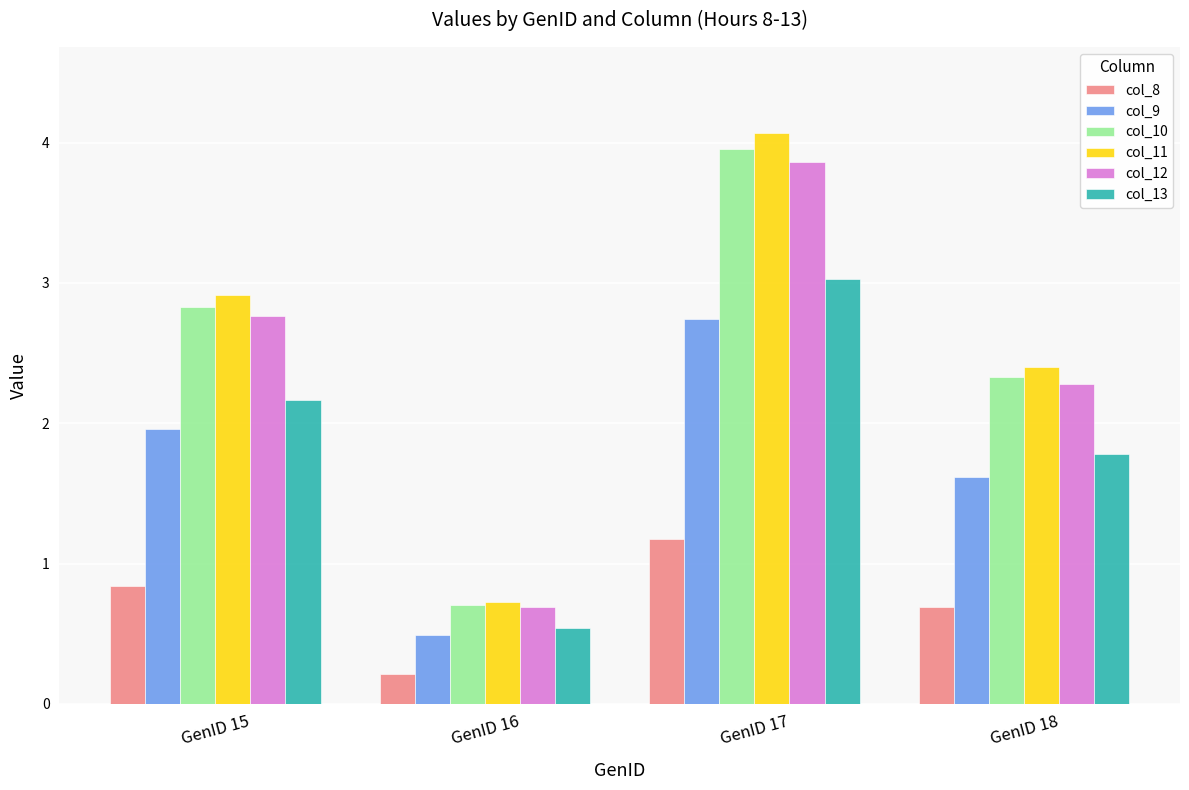

Does the chart contain stacked bars?

No